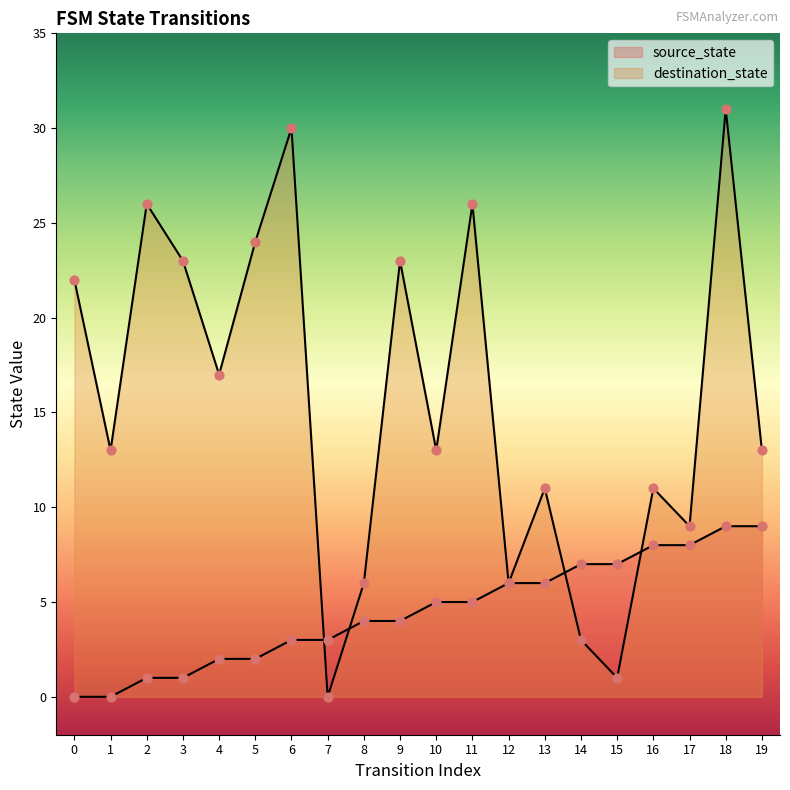

Which series contains the lowest Y value?

source_state